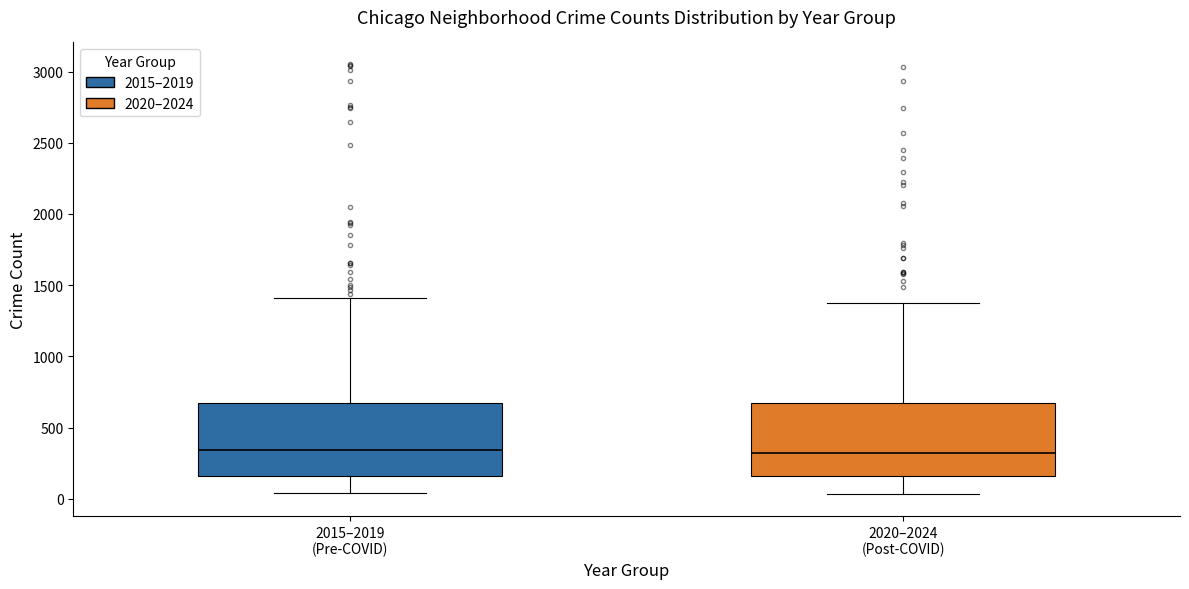

Reading left to right, transcribe this box plot: for each box, give where its median line is, the range the box spans, and where its two whiskers end, as read against the y-axis. The values are not printed on the chart, so give them approximately, as read against the axis.

2015–2019 (Pre-COVID): median 350, box 150 to 650, whiskers 50 to 1400
2020–2024 (Post-COVID): median 300, box 150 to 650, whiskers 50 to 1350